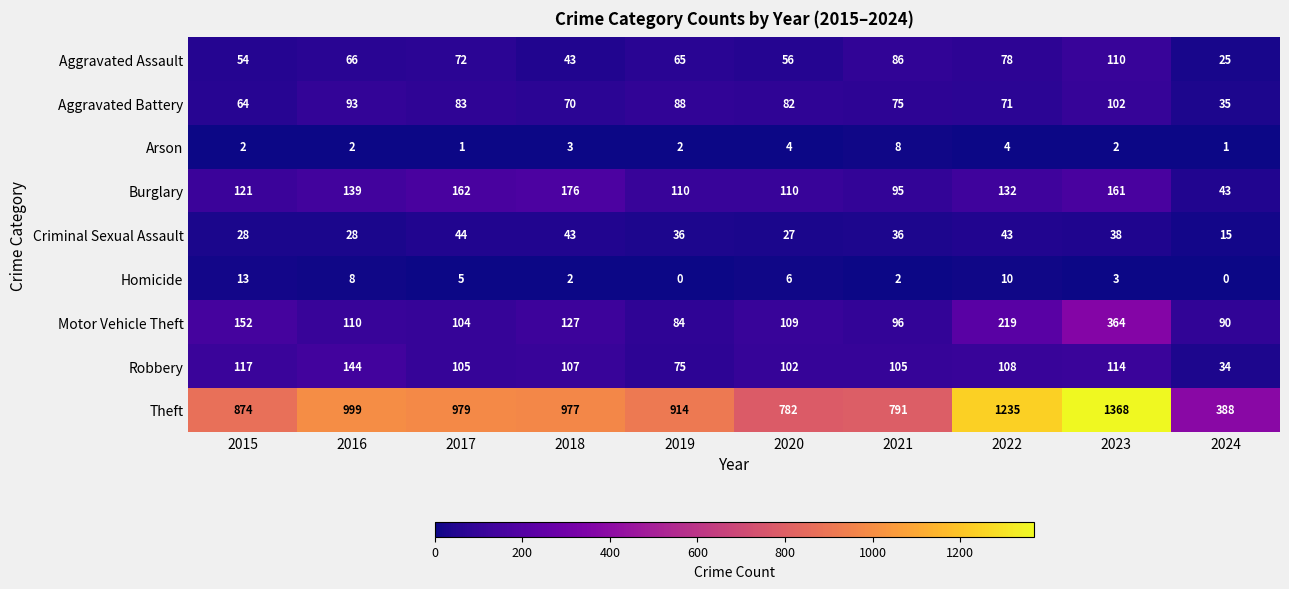

Which category has the lowest value in the Aggravated Assault series?

2024